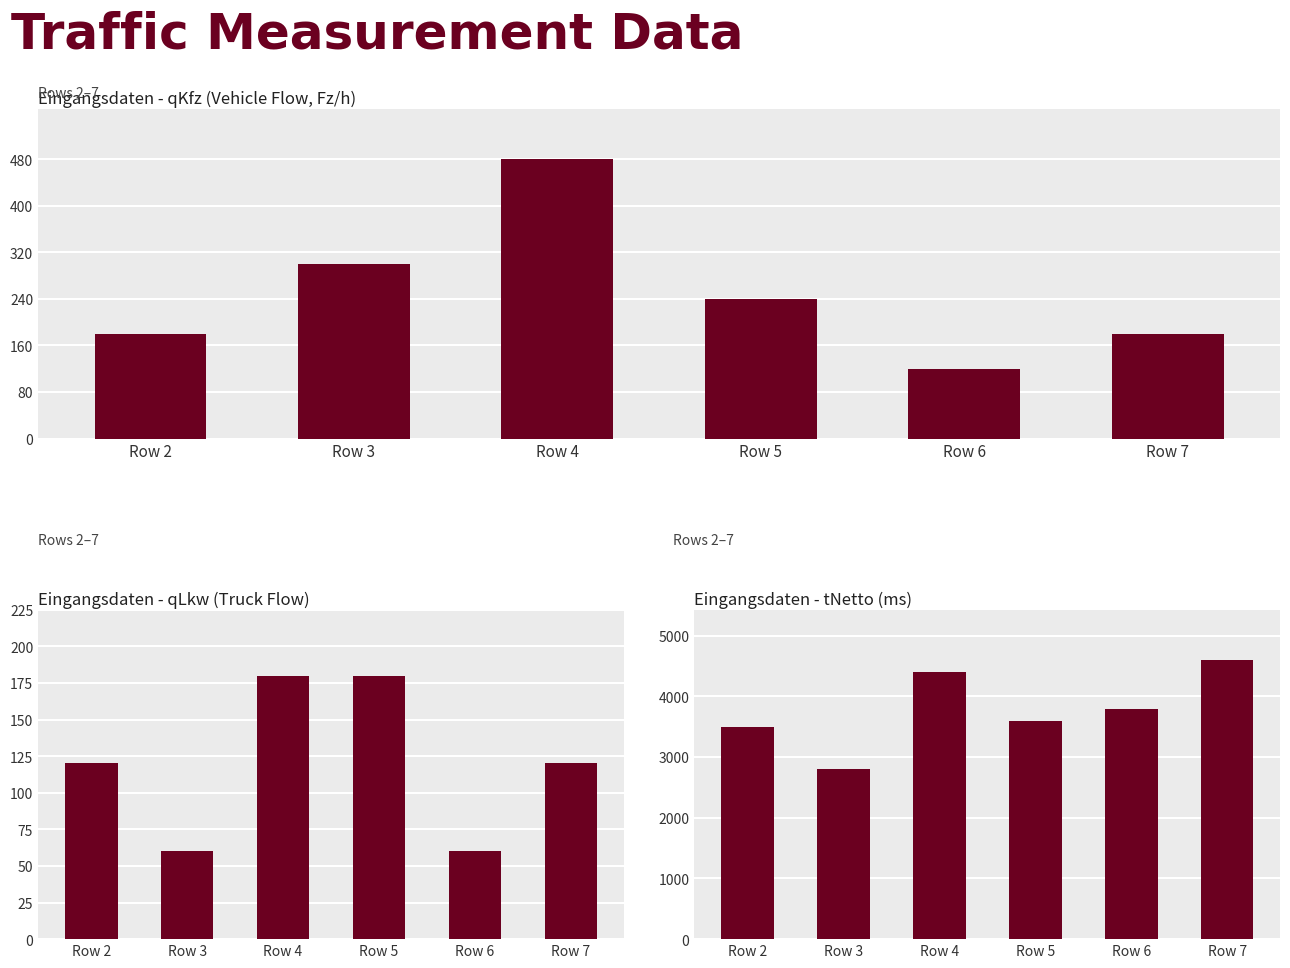

List the series in order of their peak value, highest first.

tNetto, qKfz, qLkw